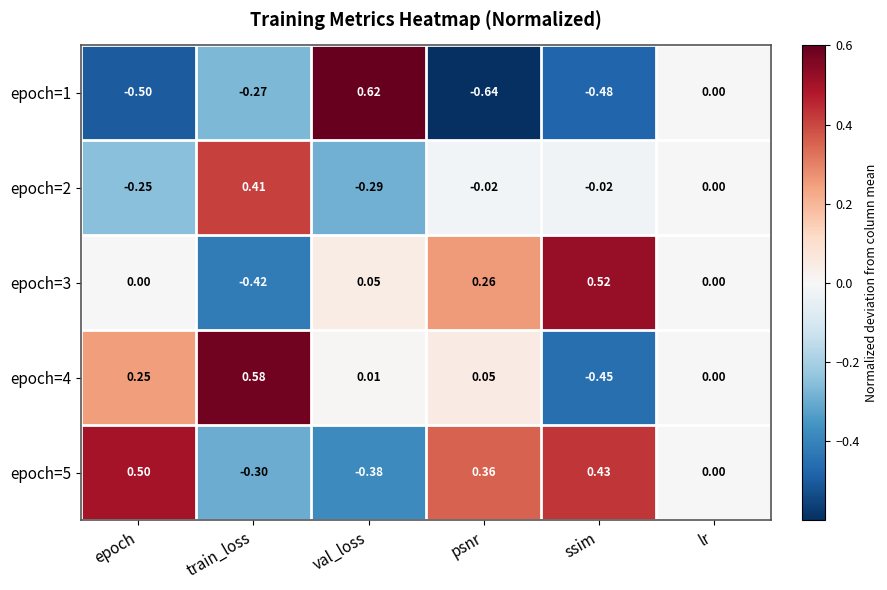

At which label is epoch=1 closest to 0?

lr